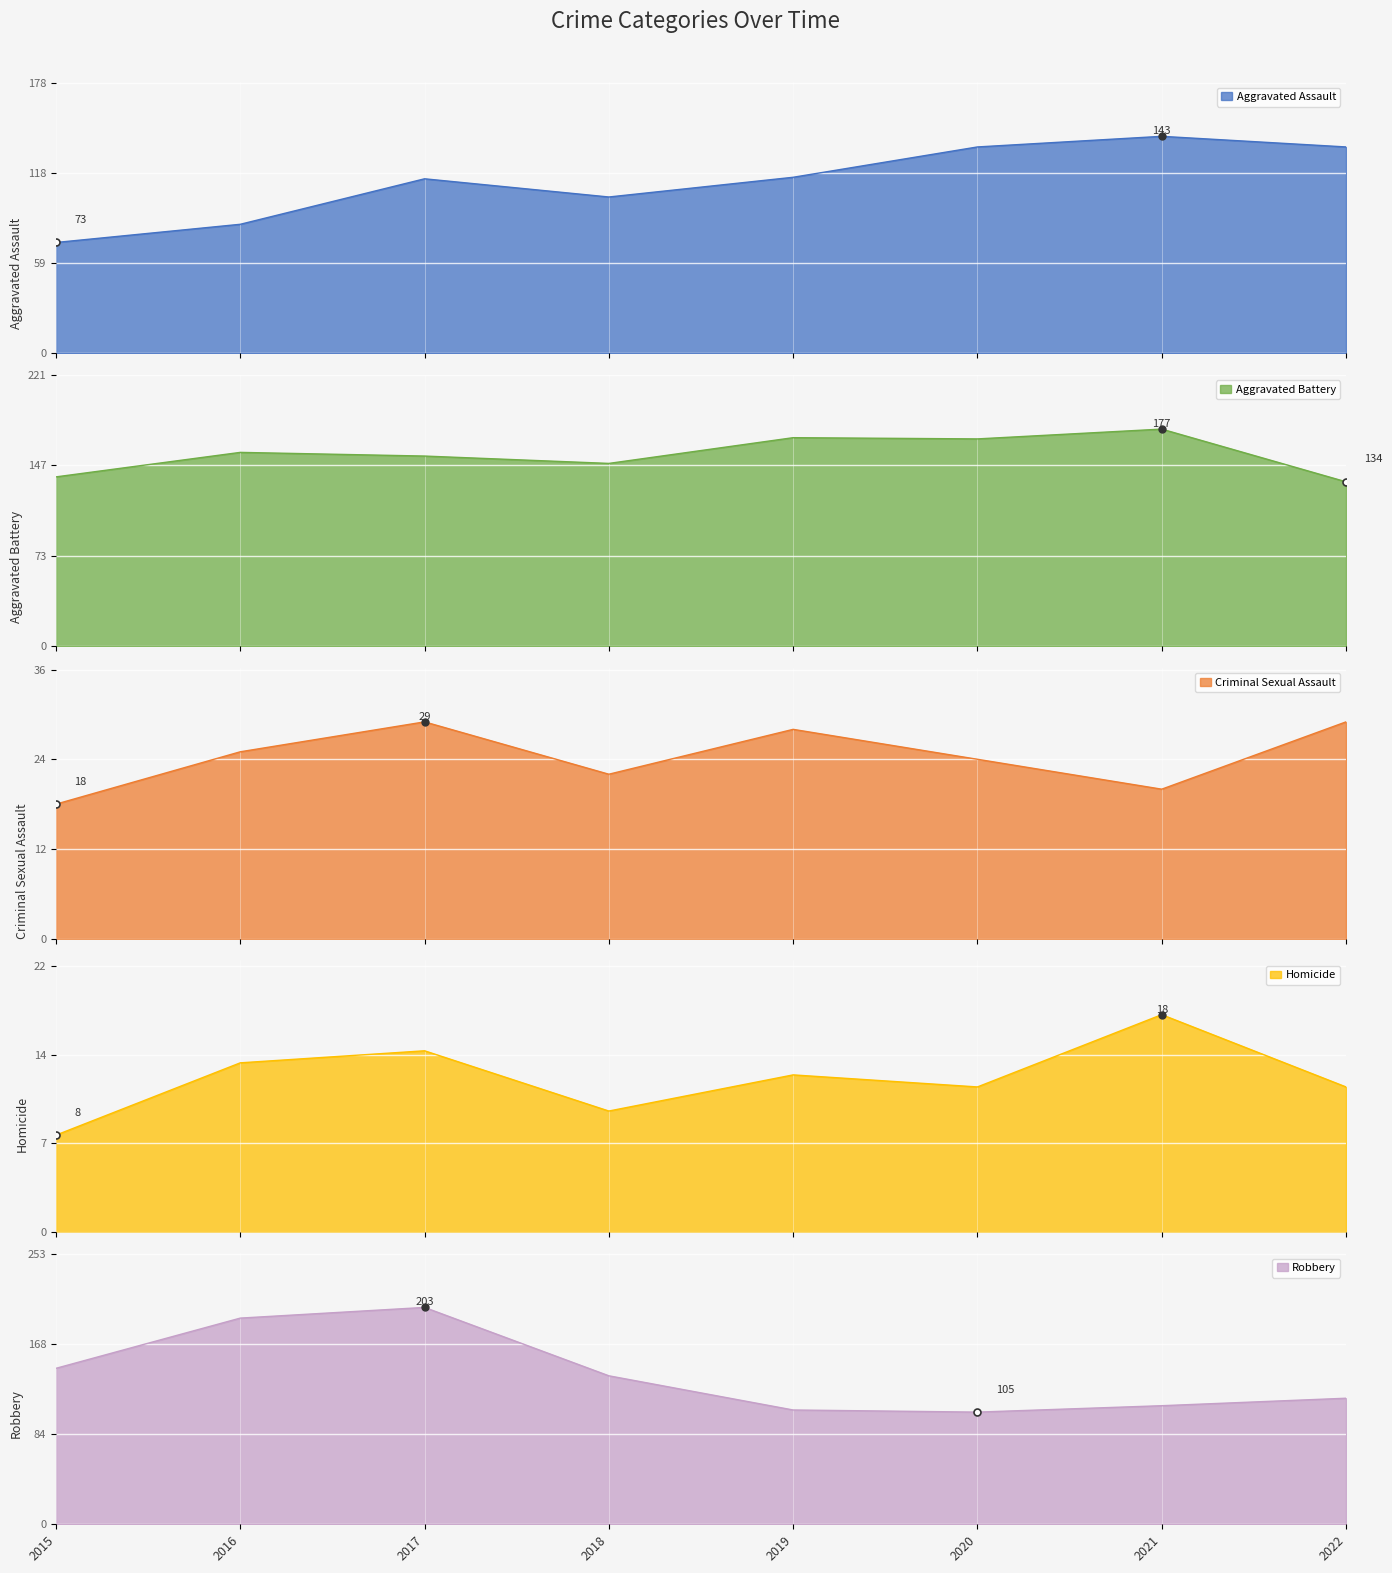

The Aggravated Assault series shows 95 at 2021. True or false?

False